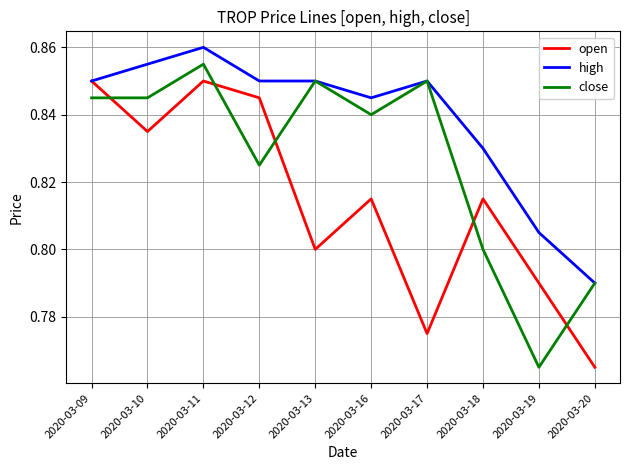

Is it true that high equals 0.8 at 2020-03-20?

True